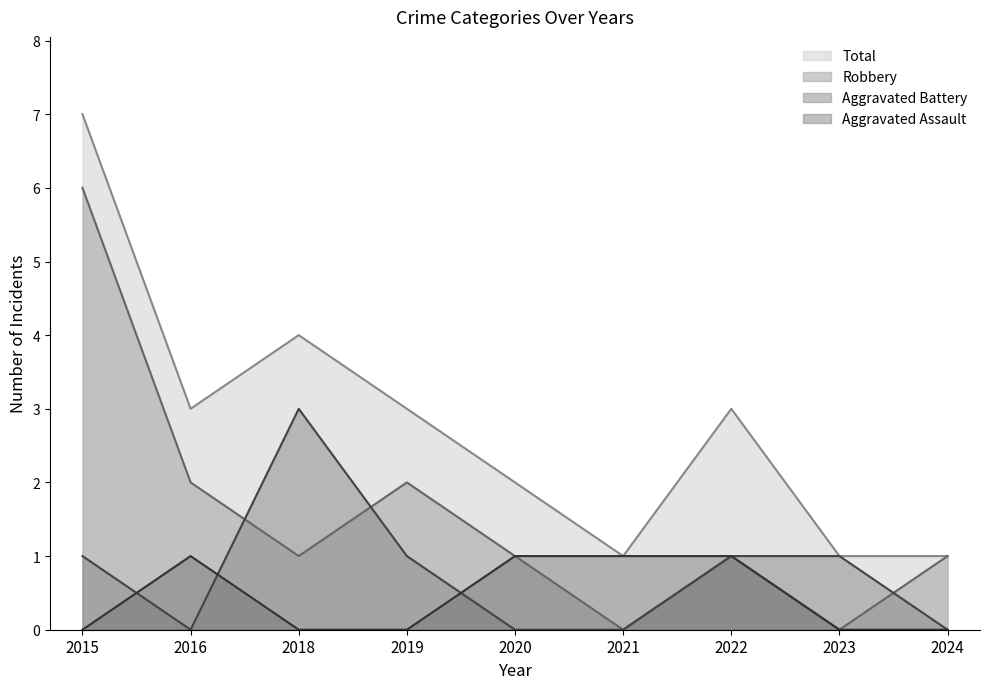

Where is the first local minimum for Total?

2016